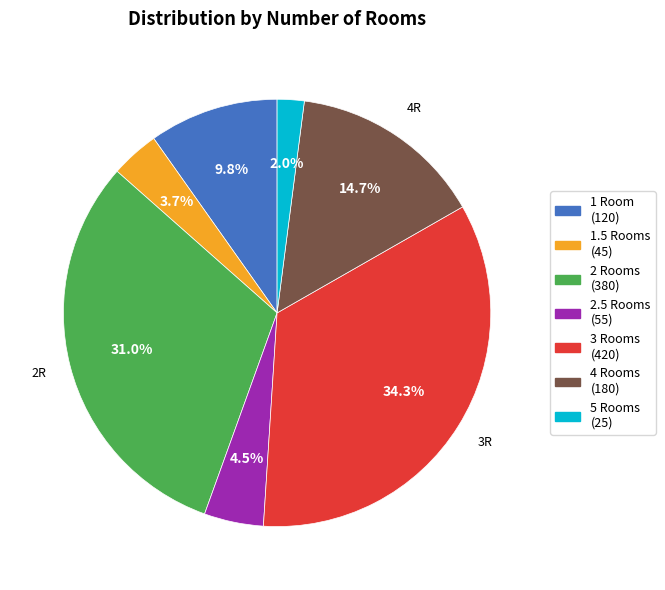

Does any single category account for the majority?

No